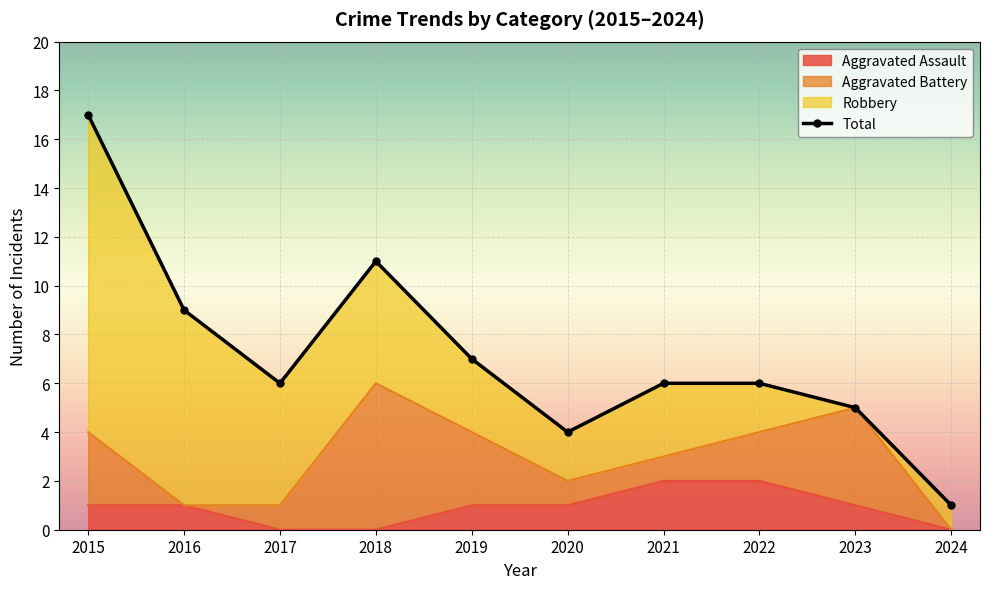

How many interior local valleys (lower than both neighbors) does the data have?

2